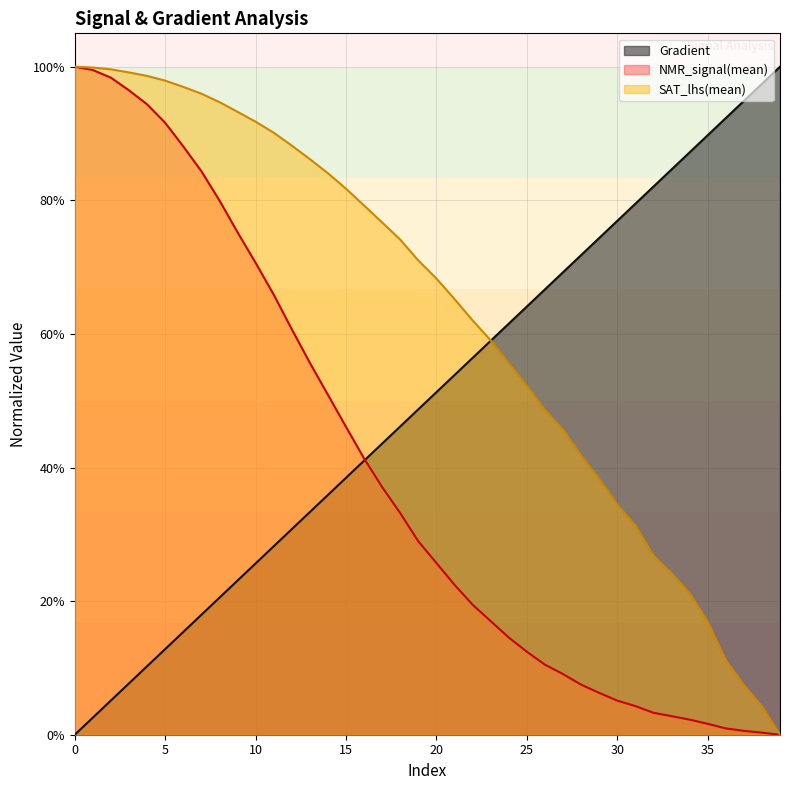

Where is SAT_lhs(mean) nearest to the value 0?

39